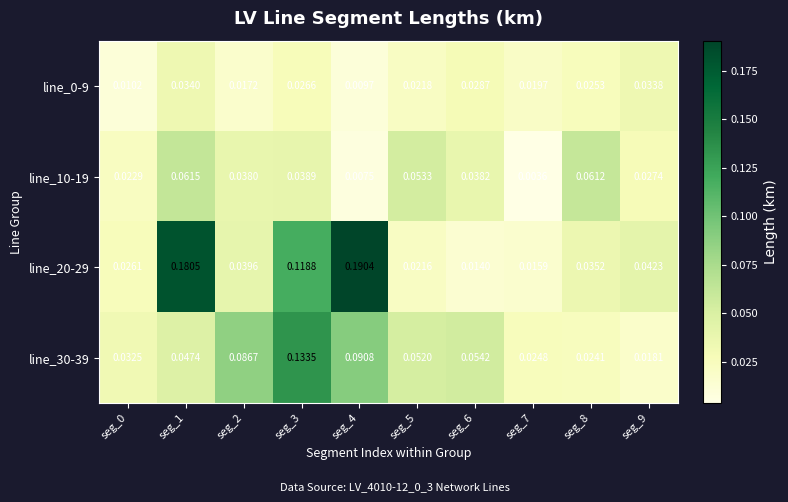

At how many categories does at least one series exceed 0?

10